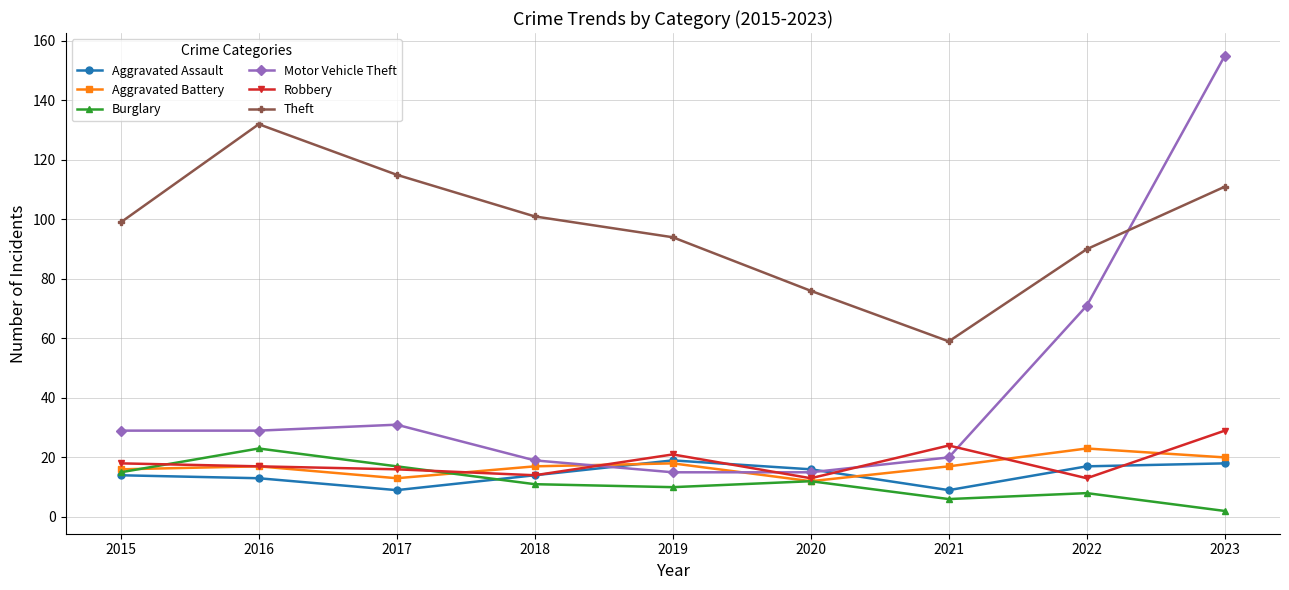

Does the chart have visible grid lines?

Yes